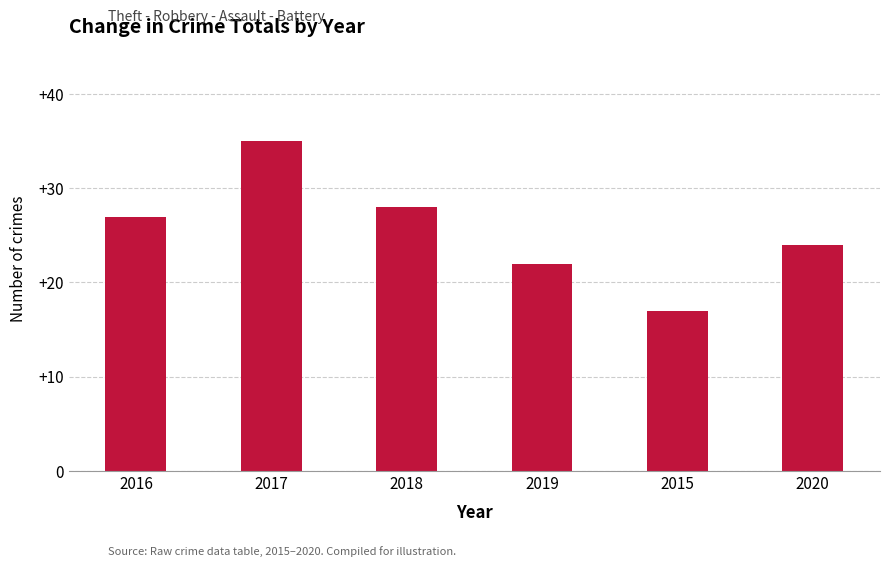

What is the change in value from 2018 to 2015?

-11